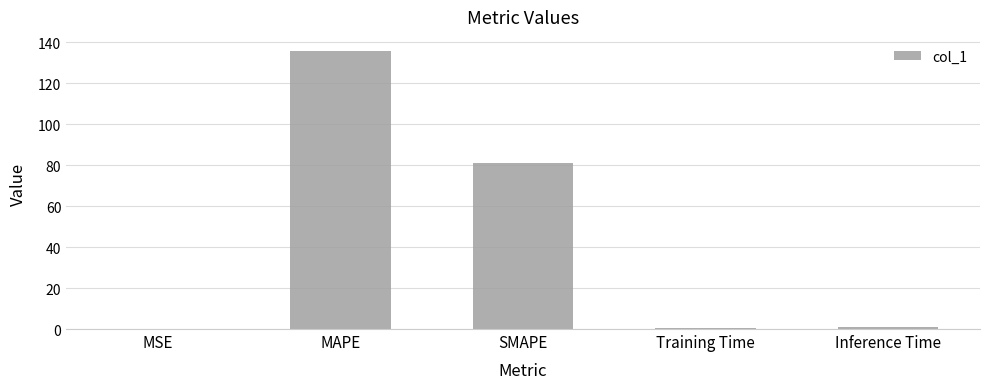

Which label corresponds to the largest value in the chart?

MAPE